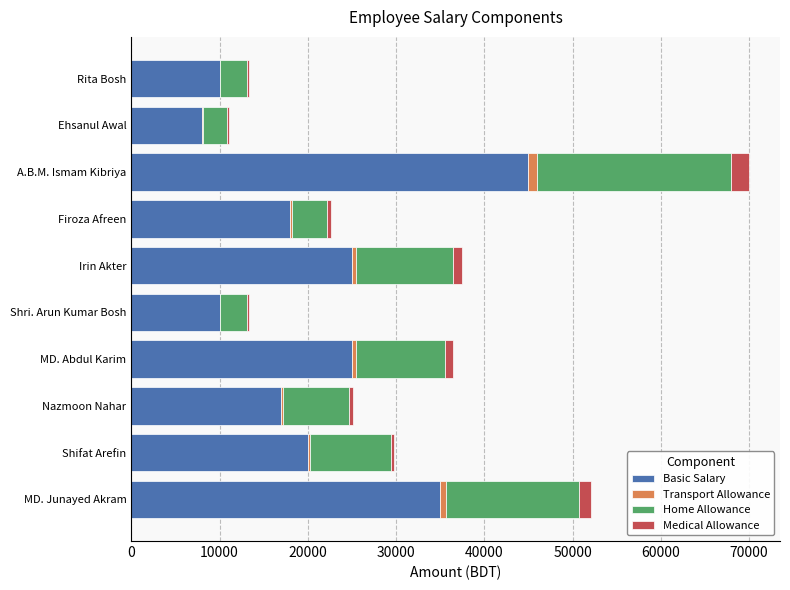

Count the number of data series in this chart.

4